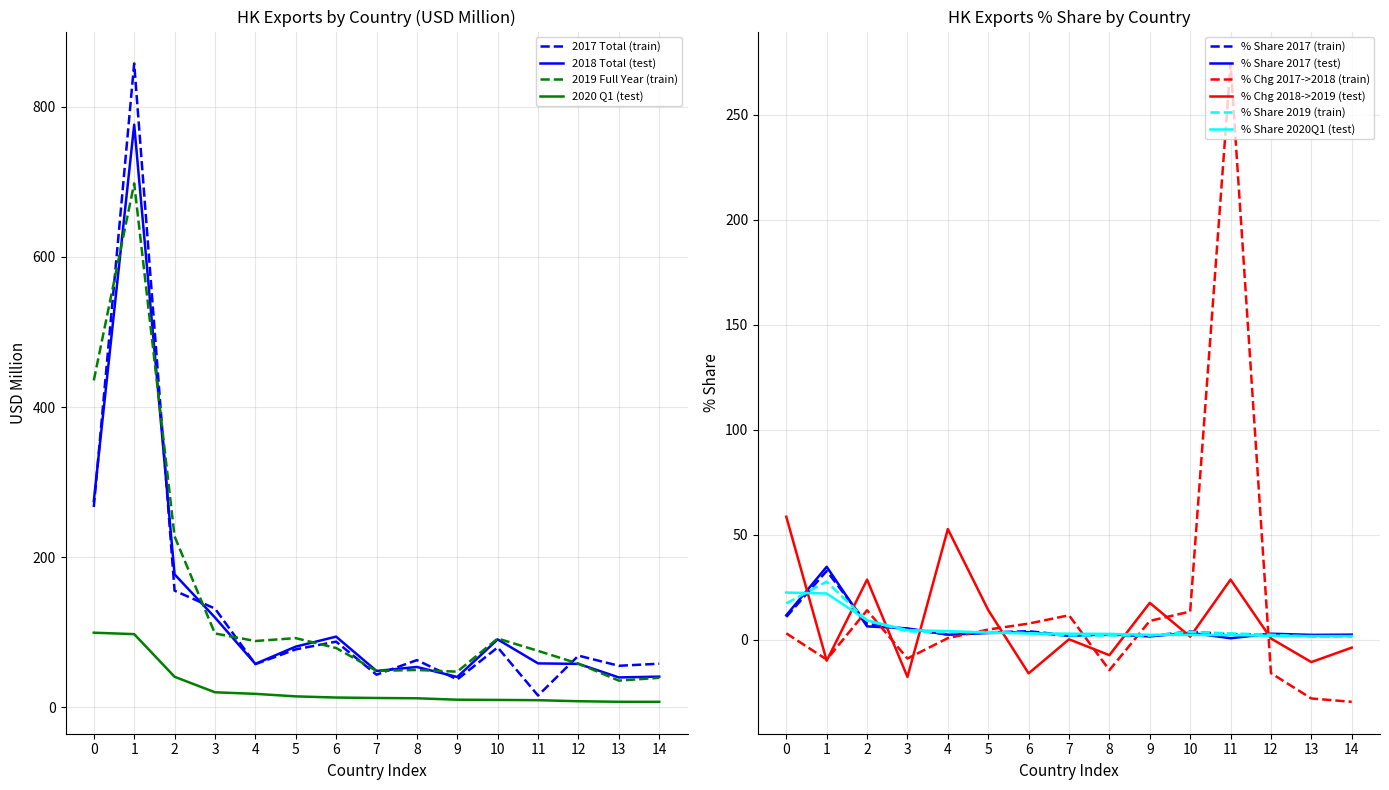

In % Share 2017 (test), how many points are lower than both neighbors (excluding endpoints)?

5